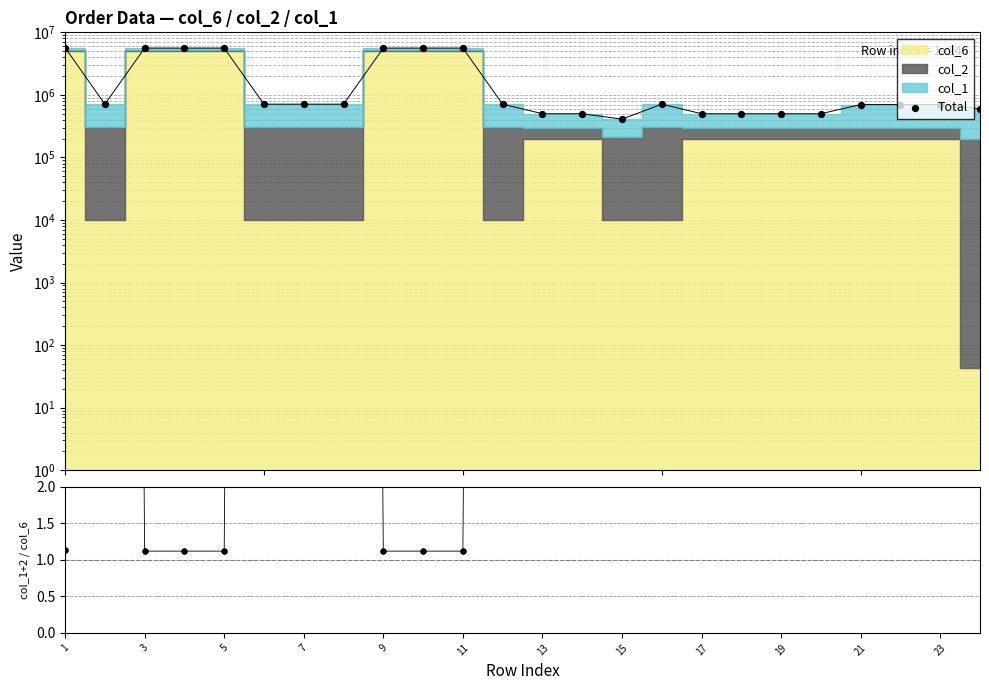

At how many categories does at least one series exceed 4054?

24